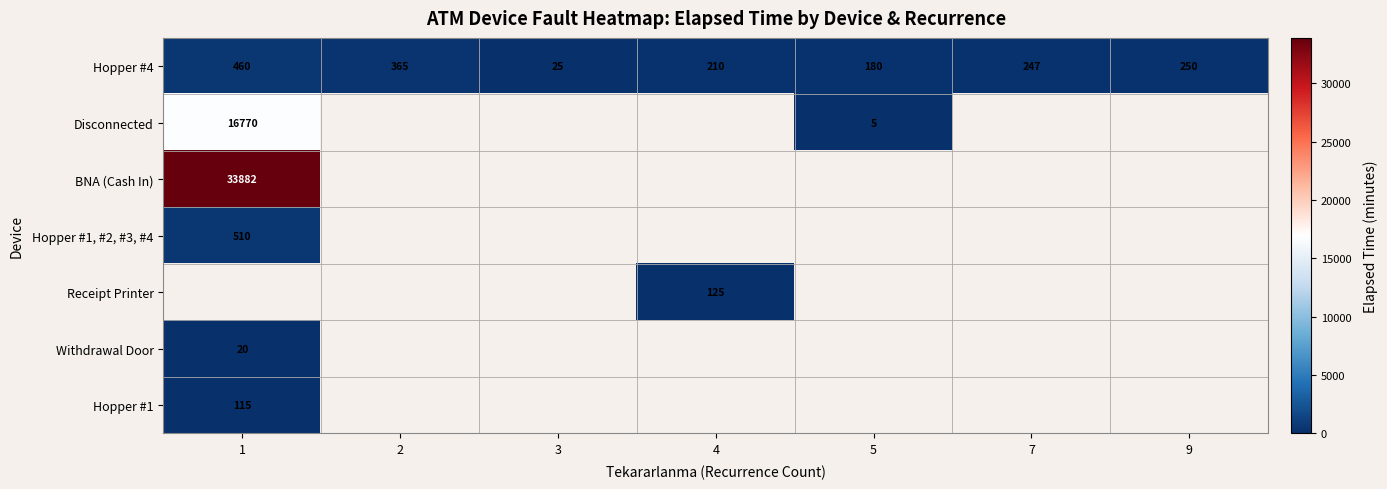

The value of Hopper #4 at 9 is 377. True or false?

False